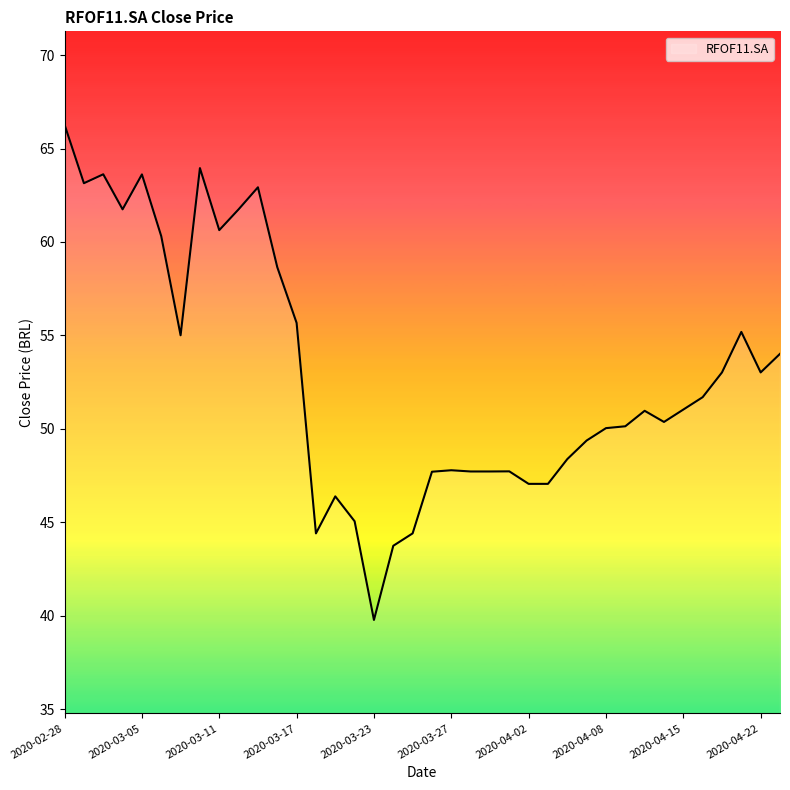

What is the smallest value displayed?

39.8